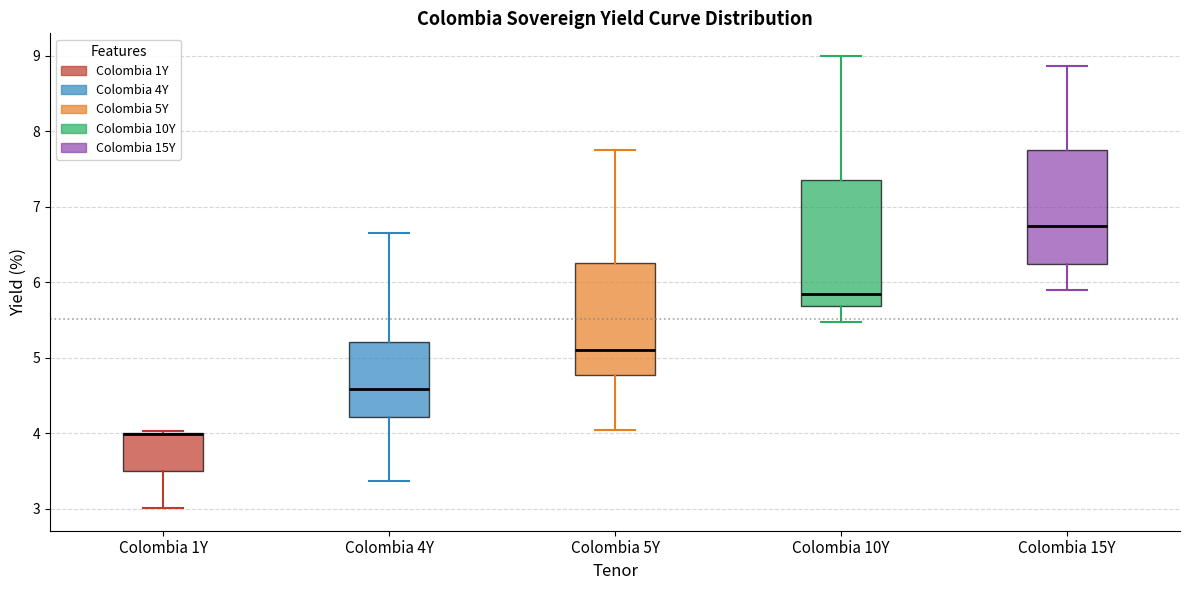

Where is the lower edge of the box for Colombia 4Y on the y-axis? The values are not printed on the chart, so give them approximately, as read against the axis.

4.2